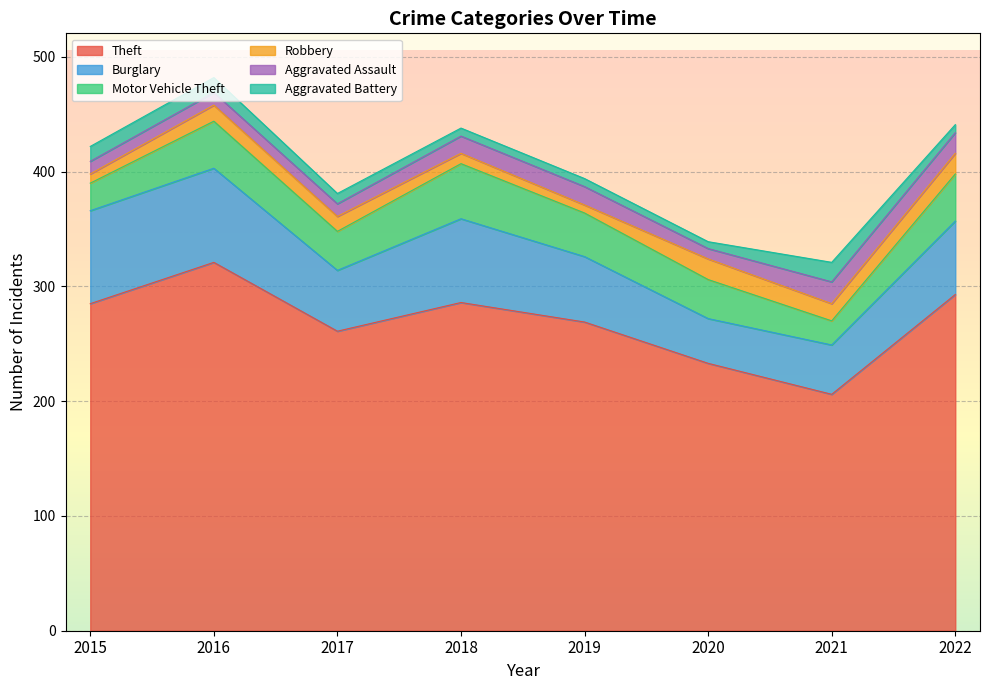

What is the sum of all Burglary values?

492